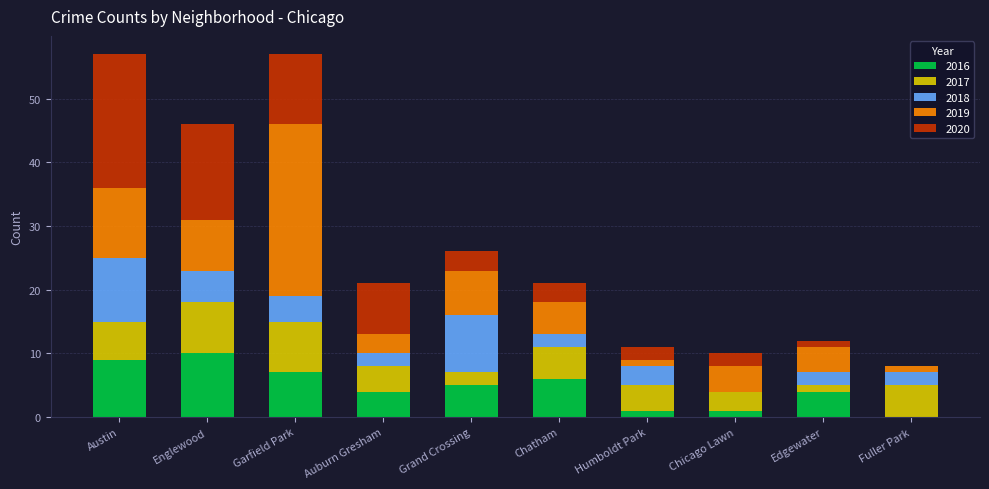

What is the highest value of the 2016 series?

10